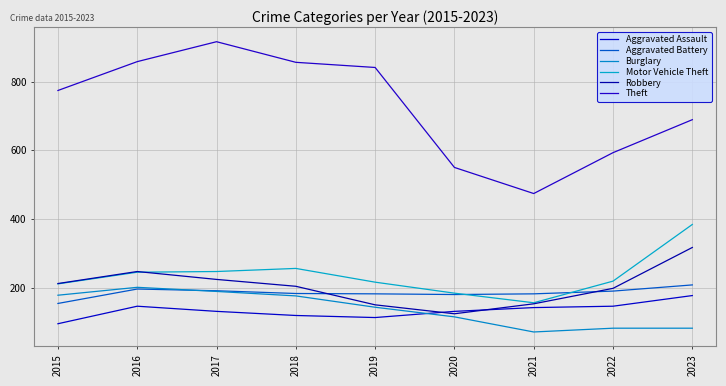

True or false: Aggravated Assault and Theft intersect in this chart.

False